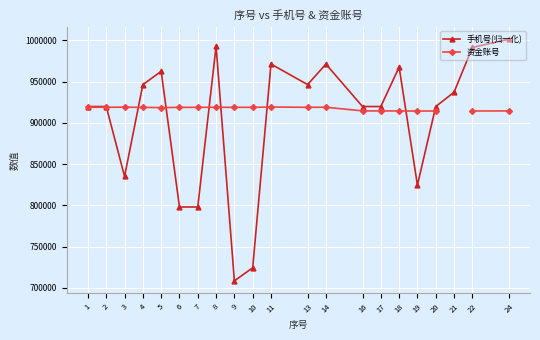

The 资金账号 series shows 1384798.4 at 13. True or false?

False